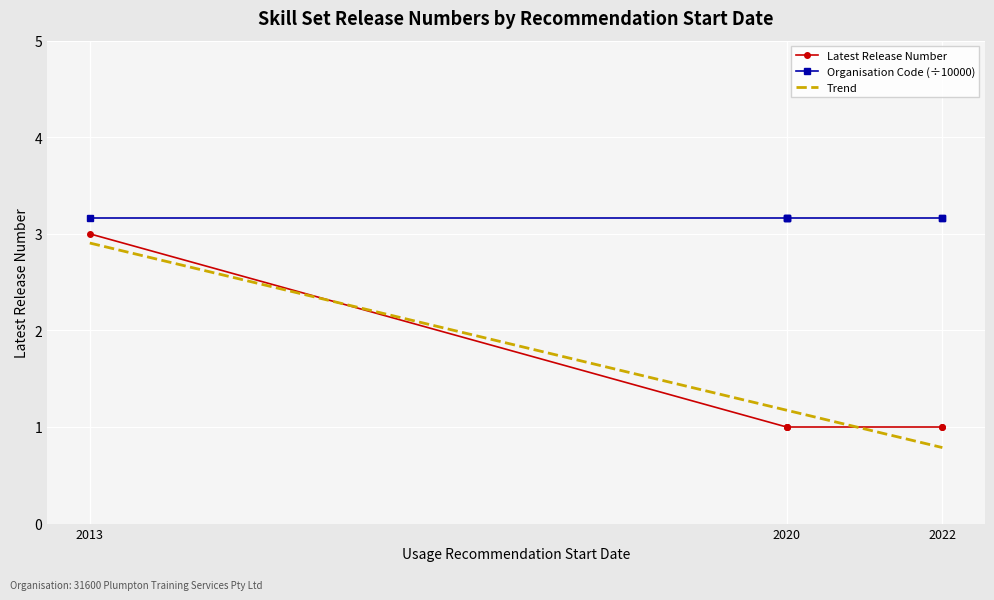

What is the maximum value for Trend?

2.9